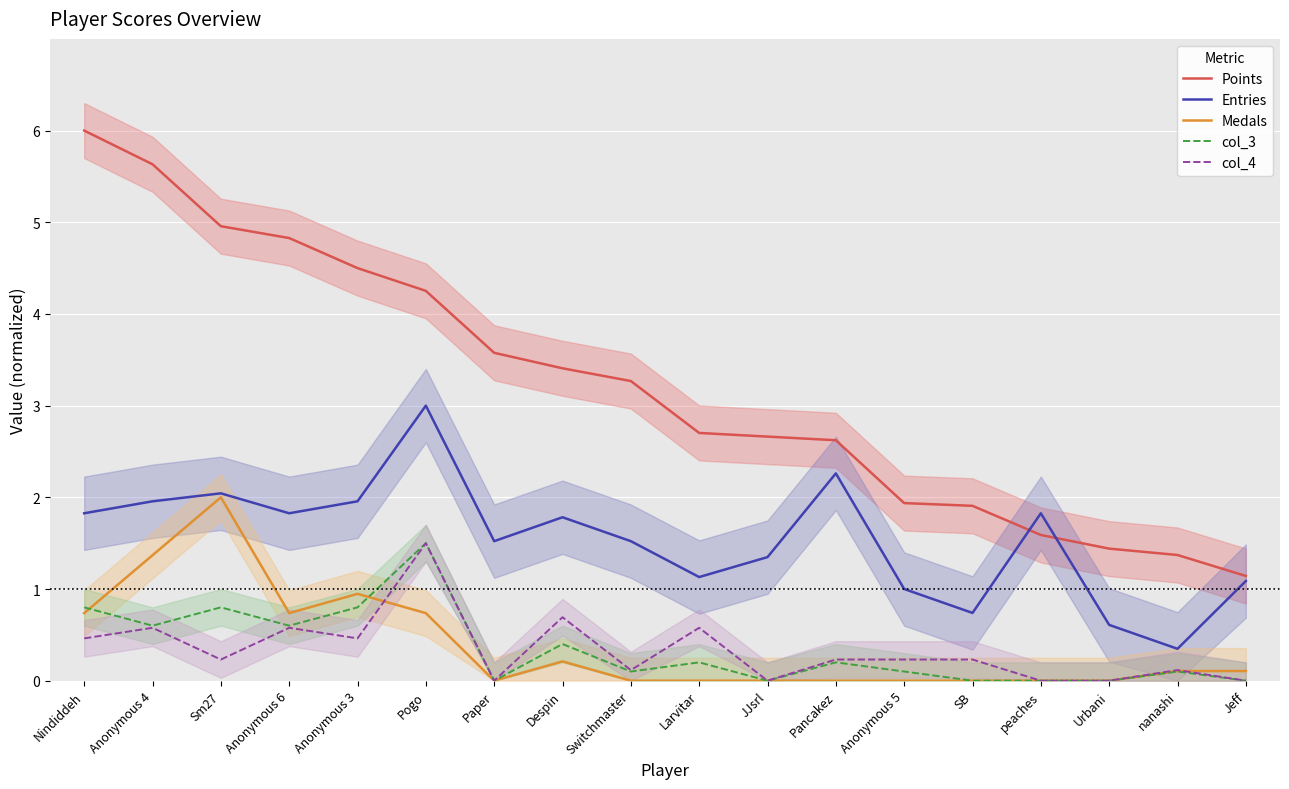

Reading right to left, transcribe all the data shown in this chart.

Points: Jeff=1.1	nanashi=1.4	Urbani=1.4	peaches=1.6	SB=1.9	Anonymous 5=1.9	Pancakez=2.6	JJsrl=2.7	Larvitar=2.7	Switchmaster=3.3	Despin=3.4	Paper=3.6	Pogo=4.3	Anonymous 3=4.5	Anonymous 6=4.8	Sm27=5.0	Anonymous 4=5.6	Nindiddeh=6.0
Entries: Jeff=1.1	nanashi=0.3	Urbani=0.6	peaches=1.8	SB=0.7	Anonymous 5=1.0	Pancakez=2.3	JJsrl=1.3	Larvitar=1.1	Switchmaster=1.5	Despin=1.8	Paper=1.5	Pogo=3.0	Anonymous 3=2.0	Anonymous 6=1.8	Sm27=2.0	Anonymous 4=2.0	Nindiddeh=1.8
Medals: Jeff=0.1	nanashi=0.1	Urbani=0.0	peaches=0.0	SB=0.0	Anonymous 5=0.0	Pancakez=0.0	JJsrl=0.0	Larvitar=0.0	Switchmaster=0.0	Despin=0.2	Paper=0.0	Pogo=0.7	Anonymous 3=0.9	Anonymous 6=0.7	Sm27=2.0	Anonymous 4=1.4	Nindiddeh=0.7
col_3: Jeff=0.0	nanashi=0.1	Urbani=0.0	peaches=0.0	SB=0.0	Anonymous 5=0.1	Pancakez=0.2	JJsrl=0.0	Larvitar=0.2	Switchmaster=0.1	Despin=0.4	Paper=0.0	Pogo=1.5	Anonymous 3=0.8	Anonymous 6=0.6	Sm27=0.8	Anonymous 4=0.6	Nindiddeh=0.8
col_4: Jeff=0.0	nanashi=0.1	Urbani=0.0	peaches=0.0	SB=0.2	Anonymous 5=0.2	Pancakez=0.2	JJsrl=0.0	Larvitar=0.6	Switchmaster=0.1	Despin=0.7	Paper=0.0	Pogo=1.5	Anonymous 3=0.5	Anonymous 6=0.6	Sm27=0.2	Anonymous 4=0.6	Nindiddeh=0.5